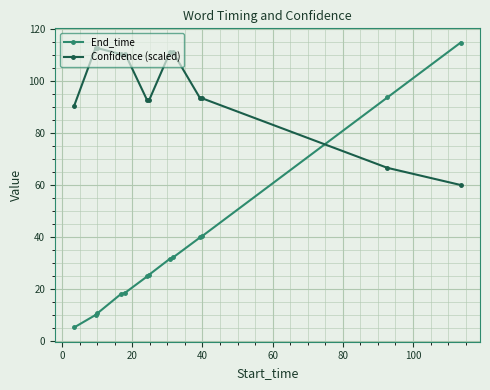

At how many categories does at least one series exceed 47?

13